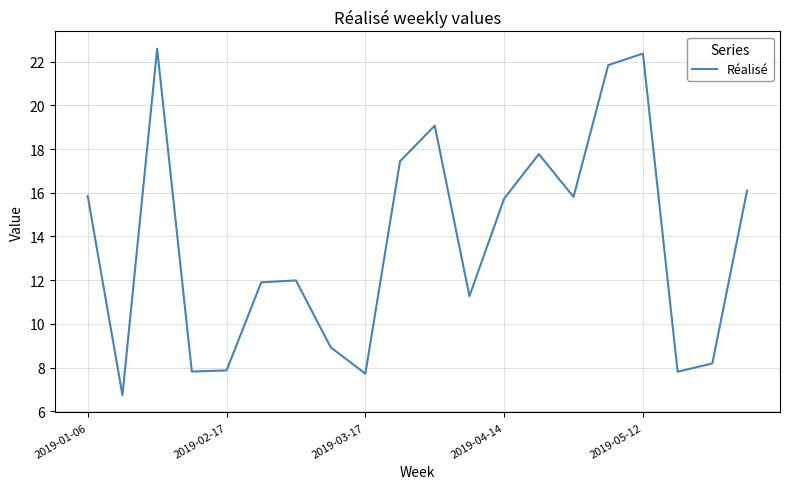

What is the average value?

13.7